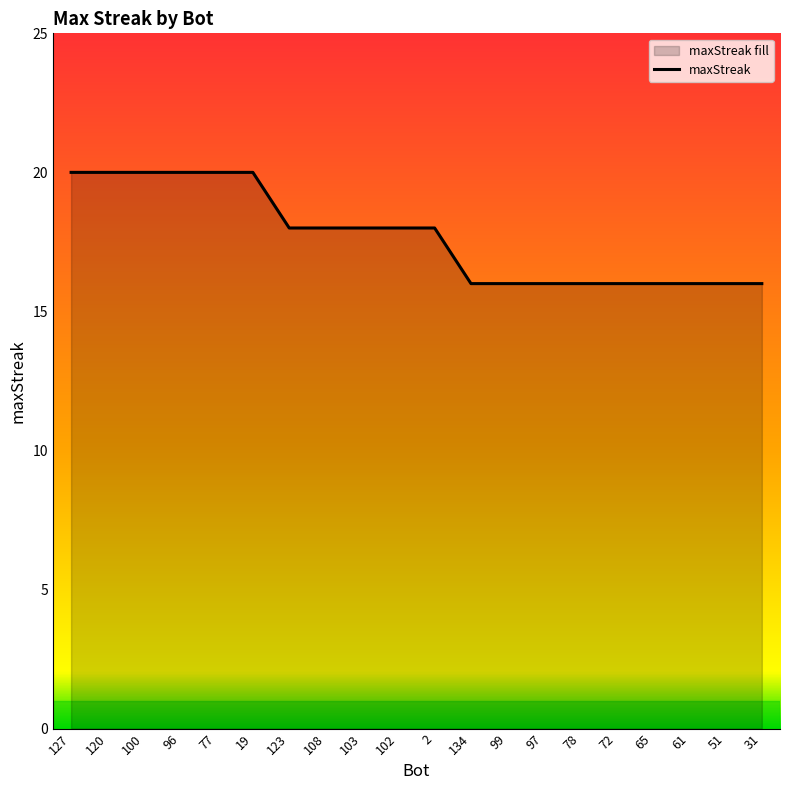

The value at 100 is 20. True or false?

True